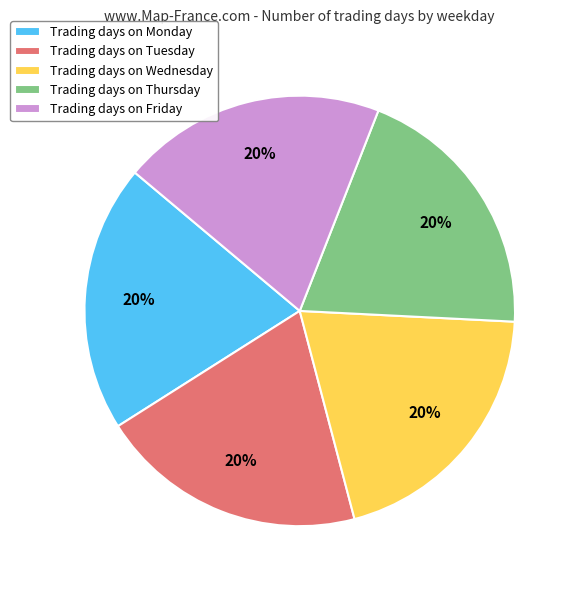

What is the ratio of the value at Trading days on Tuesday to the value at Trading days on Friday?

1.0